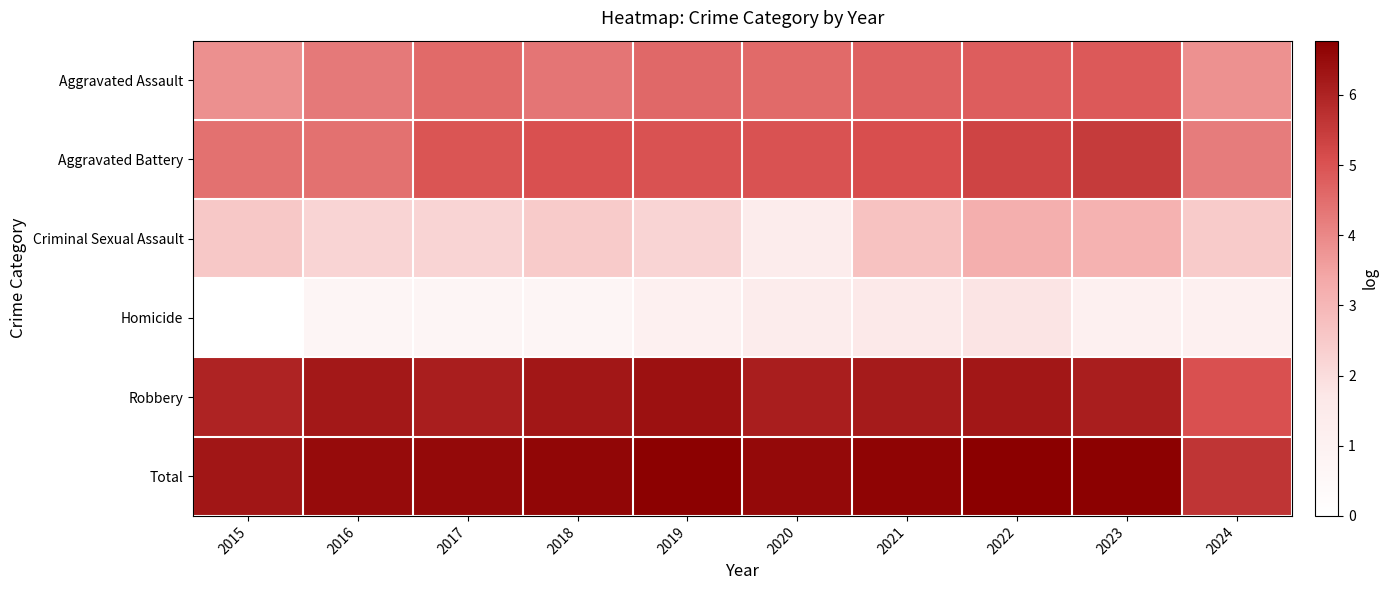

At which category does the chart reach its minimum across all series?

2015